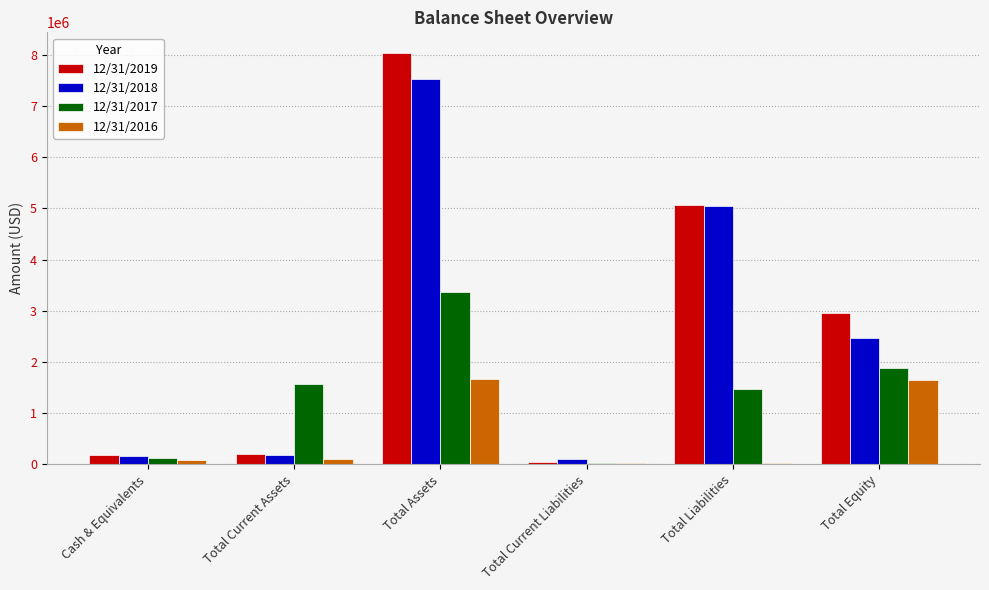

Which series changed the most between Total Current Assets and Total Current Liabilities?

12/31/2017